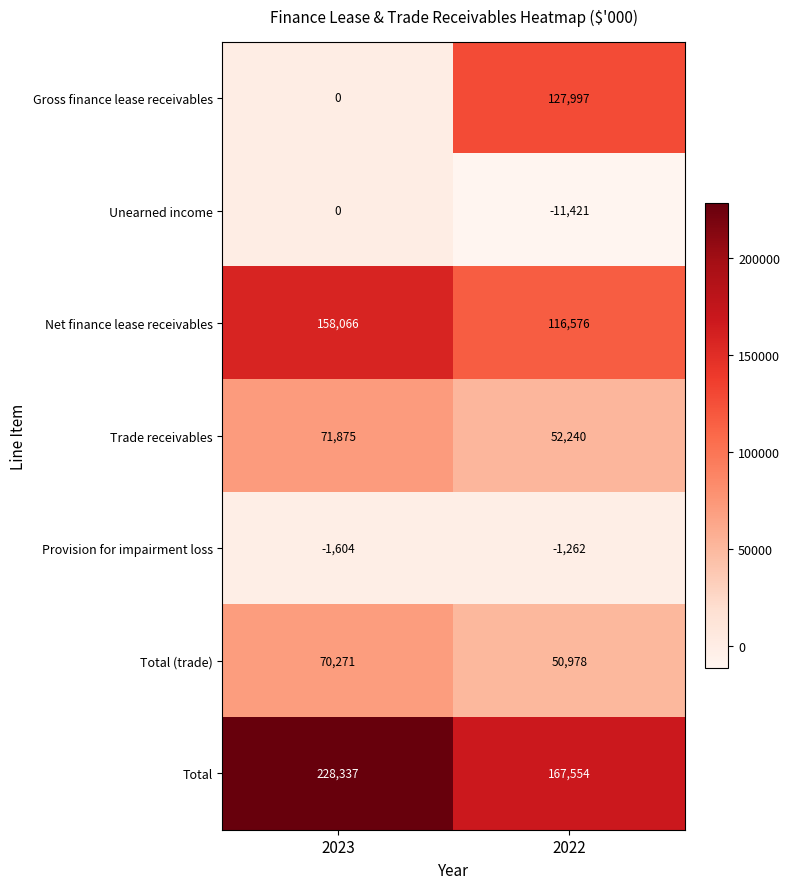

What is the approximate value of Total (trade) at 2023, to the nearest 100?

70300